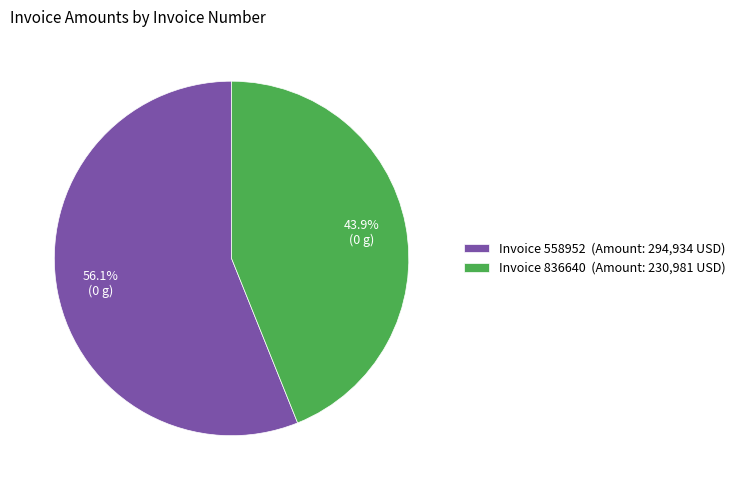

Count the number of slices in the pie.

2